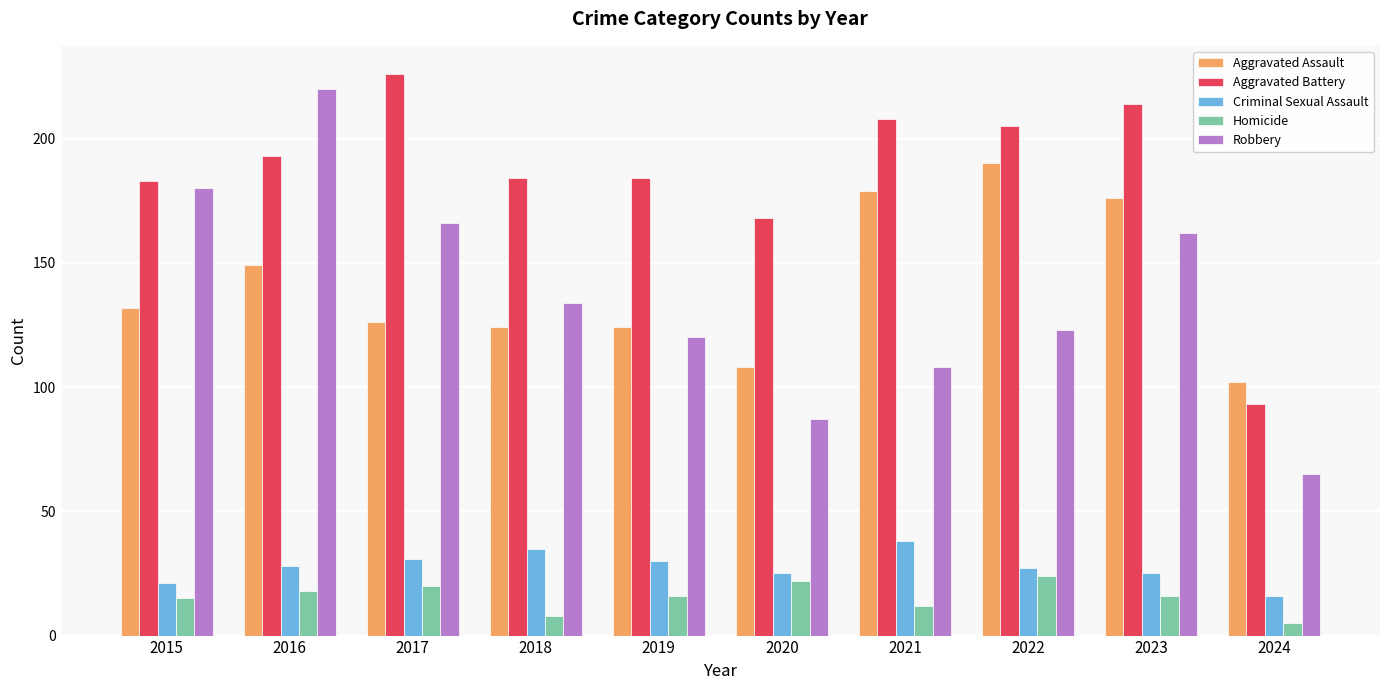

At 2016, list the series in order from largest to smallest.

Robbery, Aggravated Battery, Aggravated Assault, Criminal Sexual Assault, Homicide